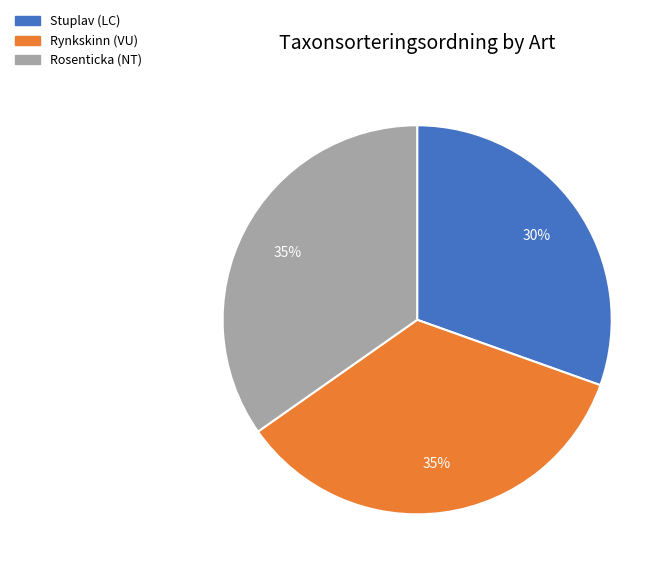

Combined, do Rynkskinn (VU) and Stuplav (LC) account for over 50%?

Yes